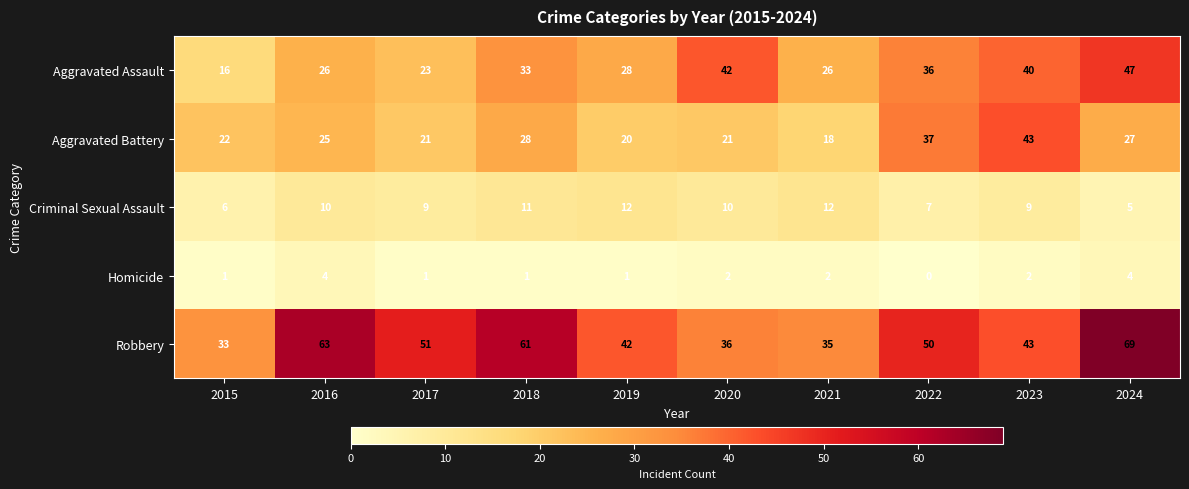

What is the sum of all Robbery values?

483